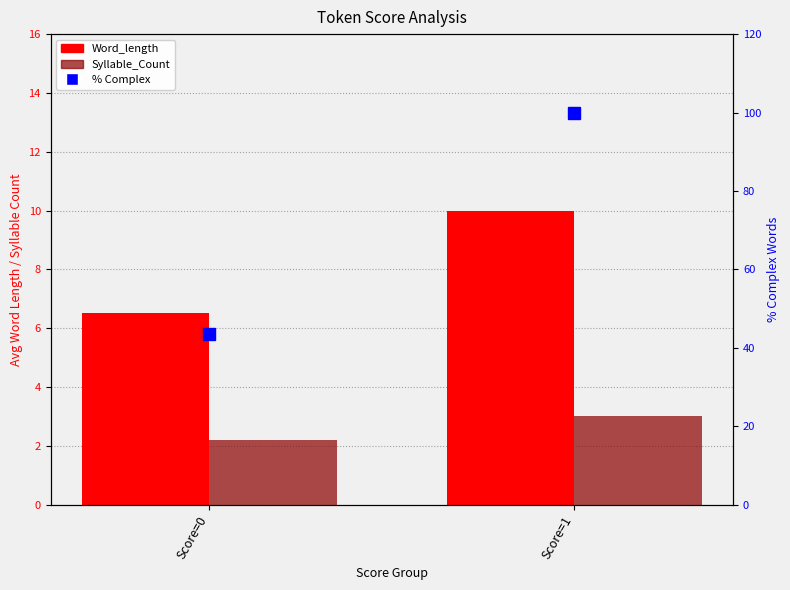

What are all the series names shown in the legend?

Word_length, Syllable_Count, % Complex